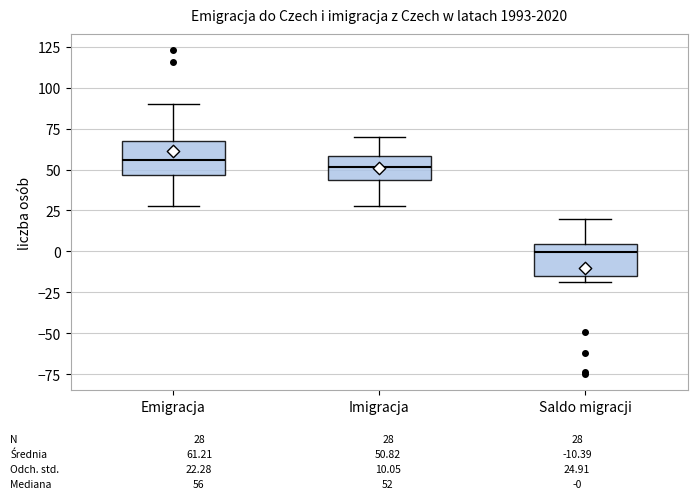

Reading left to right, transcribe this box plot: for each box, give where its median line is, the range the box spans, and where its two whiskers end, as read against the y-axis. The values are not printed on the chart, so give them approximately, as read against the axis.

Emigracja: median 55, box 45 to 70, whiskers 30 to 90
Imigracja: median 50, box 45 to 60, whiskers 30 to 70
Saldo migracji: median 0, box -15 to 5, whiskers -20 to 20